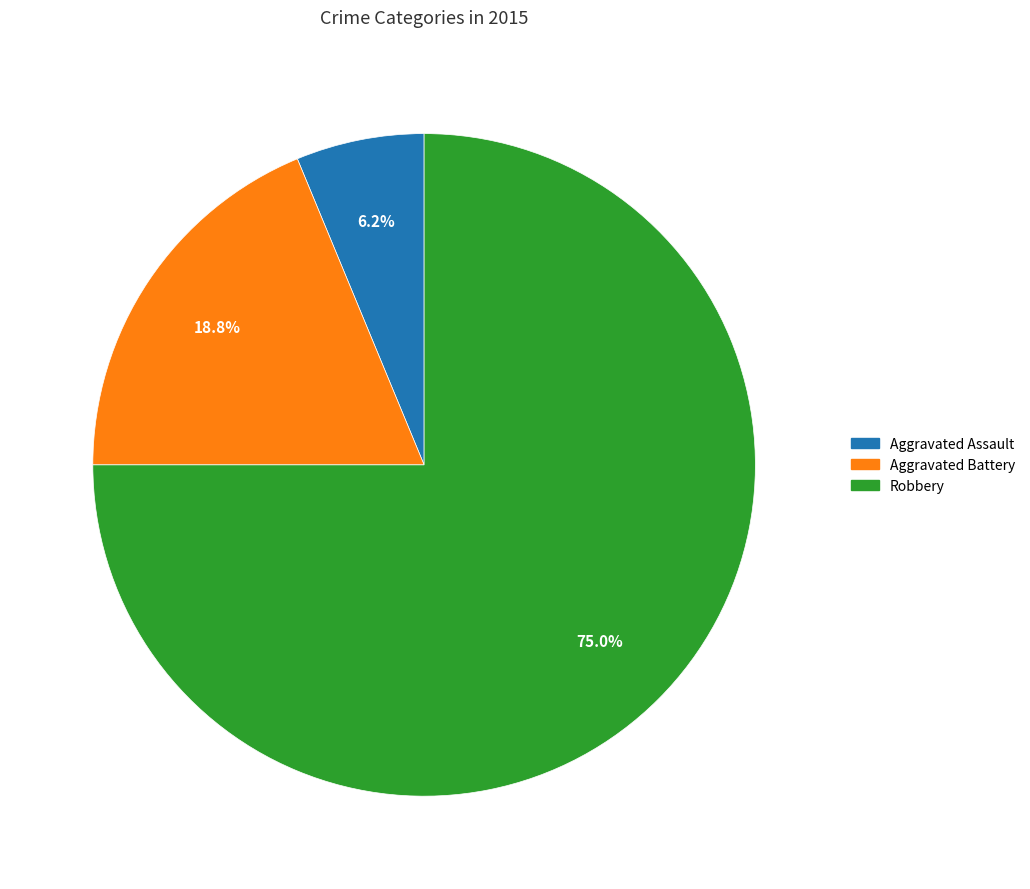

Is there any slice that represents more than half of the pie?

Yes